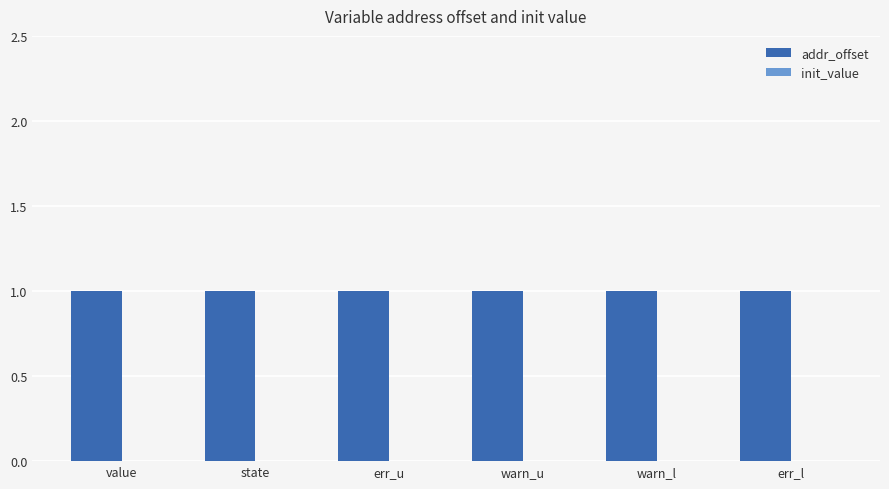

Rank the series by their average value, from highest to lowest.

addr_offset, init_value